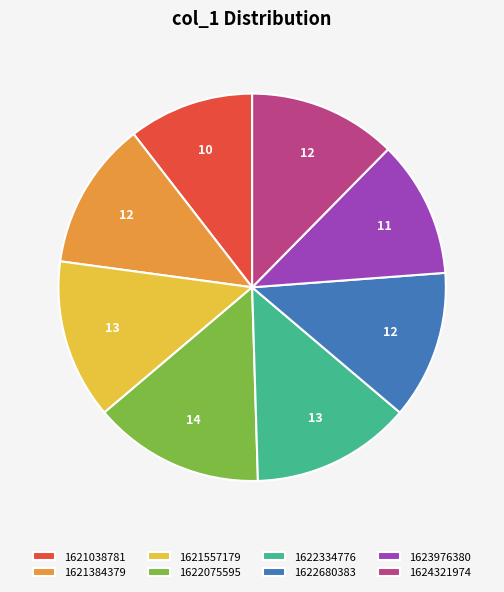

Which has a higher value, 1622075595 or 1624321974?

1622075595